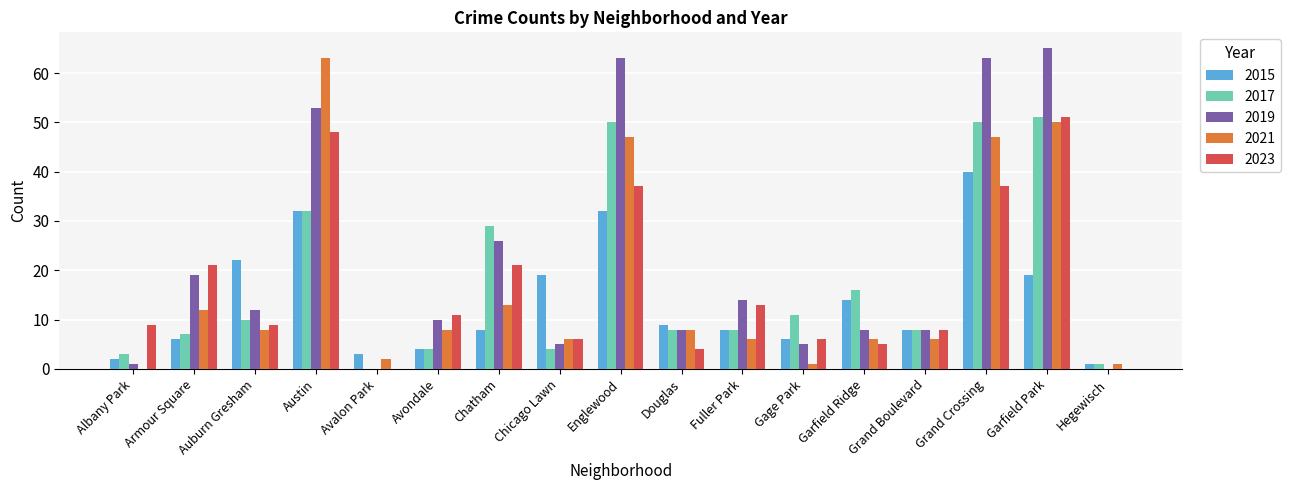

Is it true that 2023 equals -16 at Hegewisch?

False